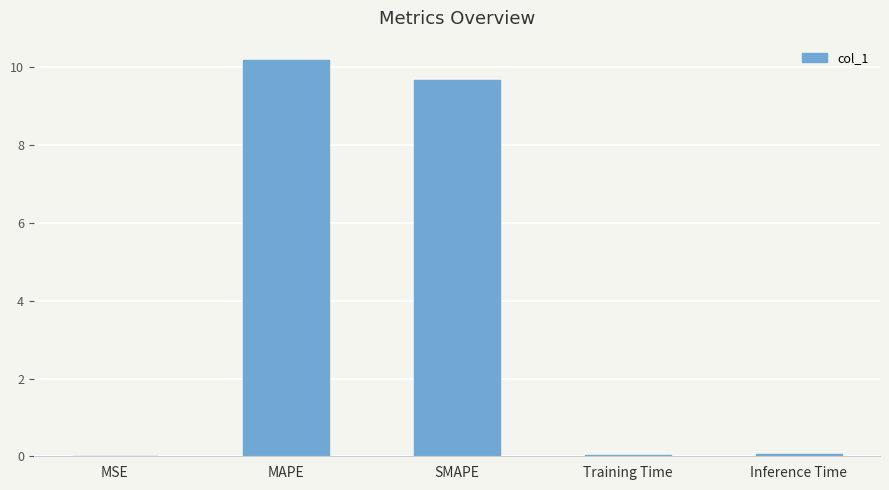

What is the greatest value displayed?

10.2